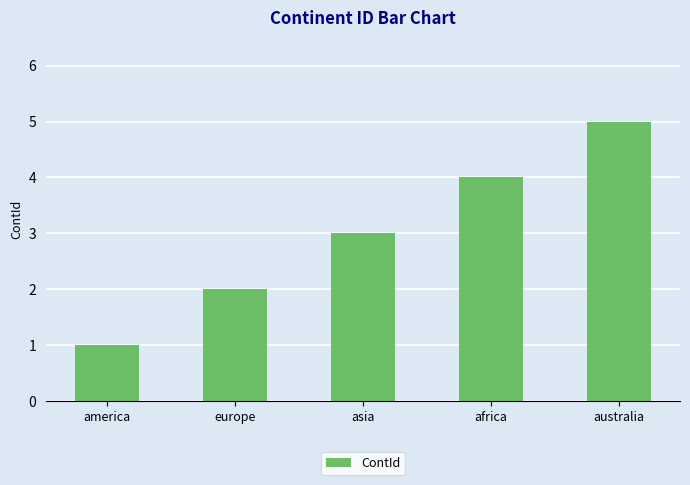

What is the value of the 5th bar from the left?

5